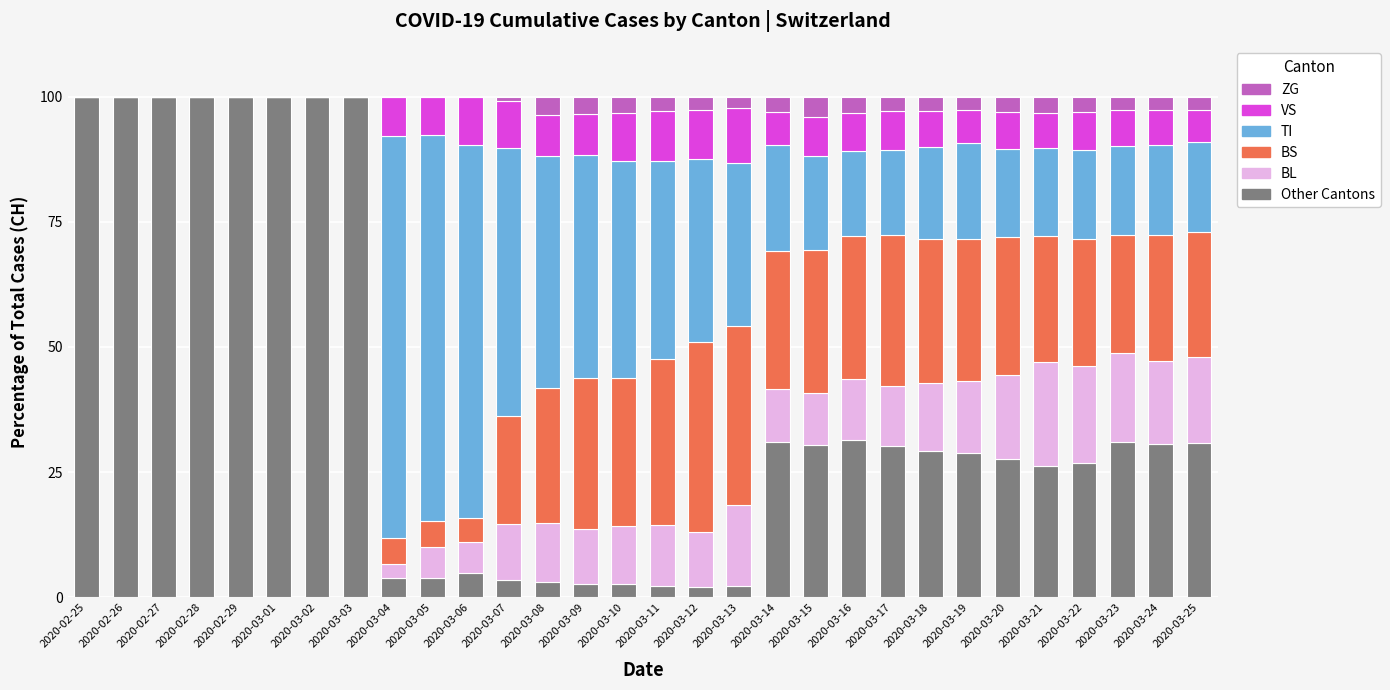

The Other Cantons series shows 41.4 at 2020-03-24. True or false?

False